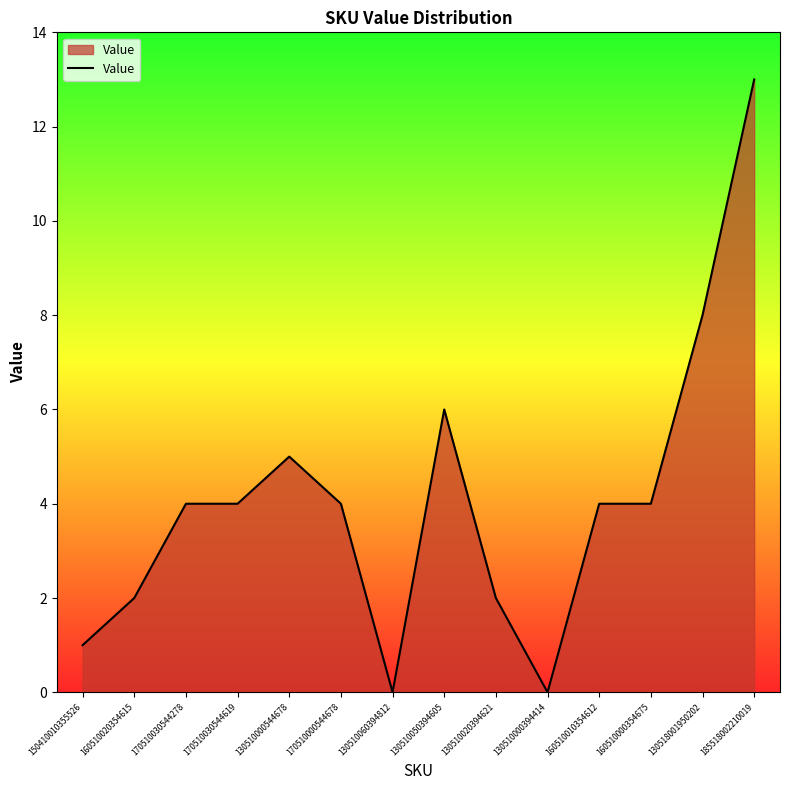

What is the change in value from 170510030544278 to 130510000394414?

-4